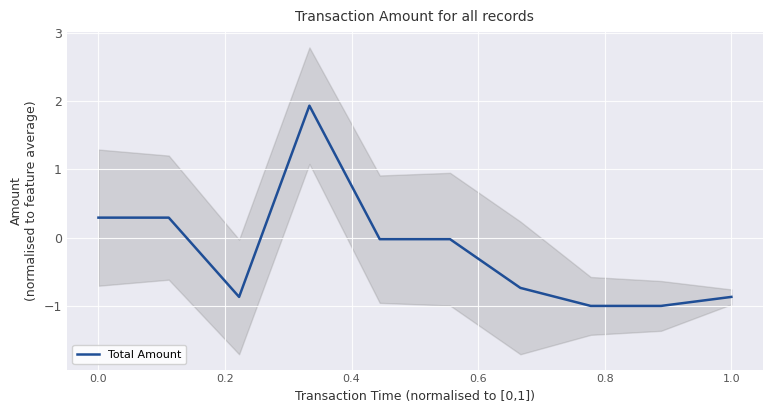

What is the lowest value of the Total Amount series?

-1.0